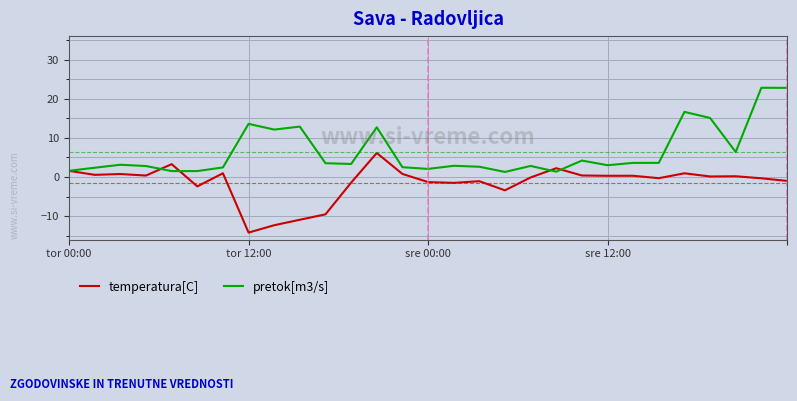

What is the difference between the second highest and second lowest values in the temperatura[C] series?

15.6